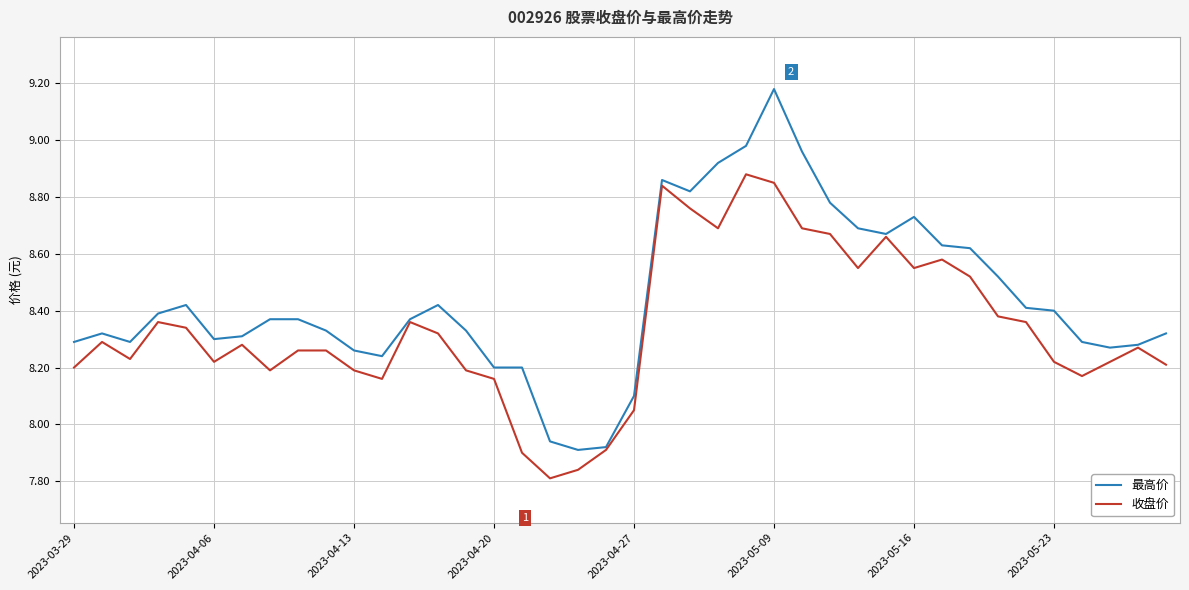

Which series has the largest total across all categories?

最高价